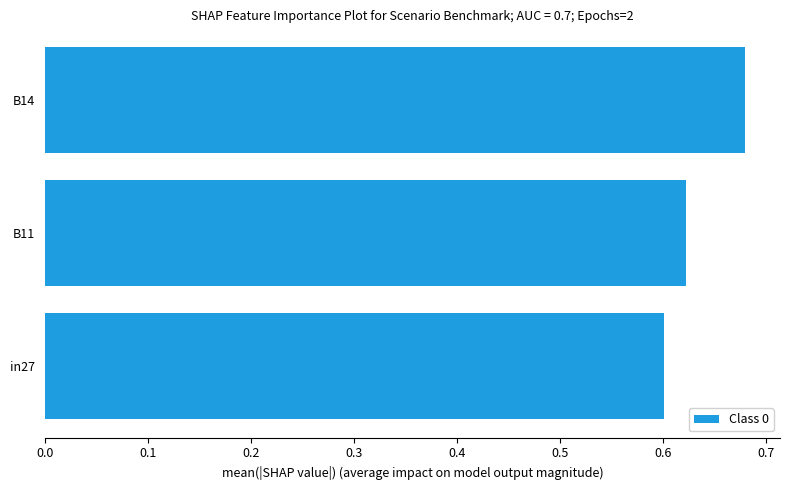

Where is the data nearest to the value 0?

in27